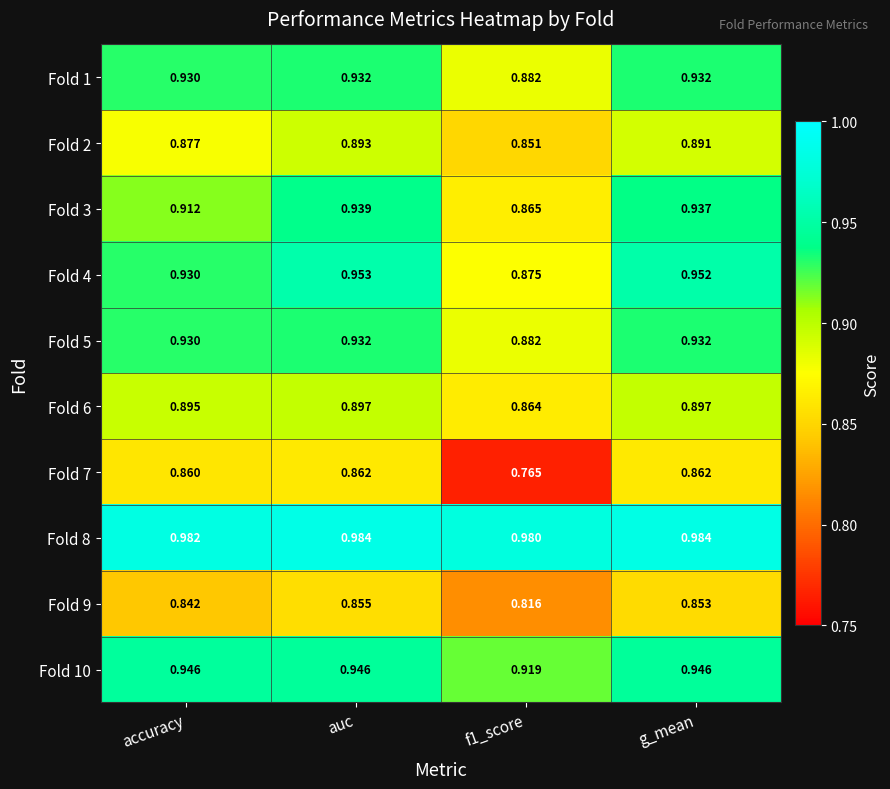

Is the value of Fold 3 at auc greater than the value of Fold 10 at auc?

No